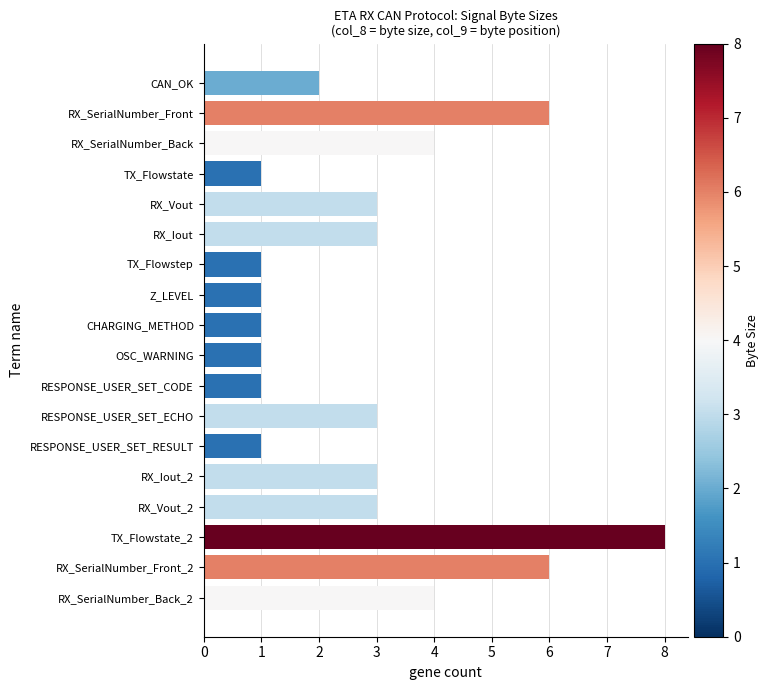

The value at CAN_OK is 1. True or false?

False